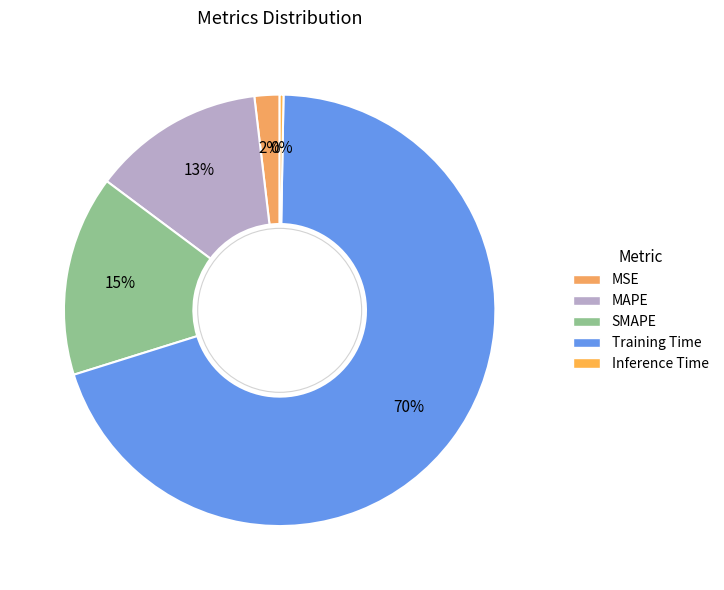

What is the largest slice in the pie chart?

Training Time